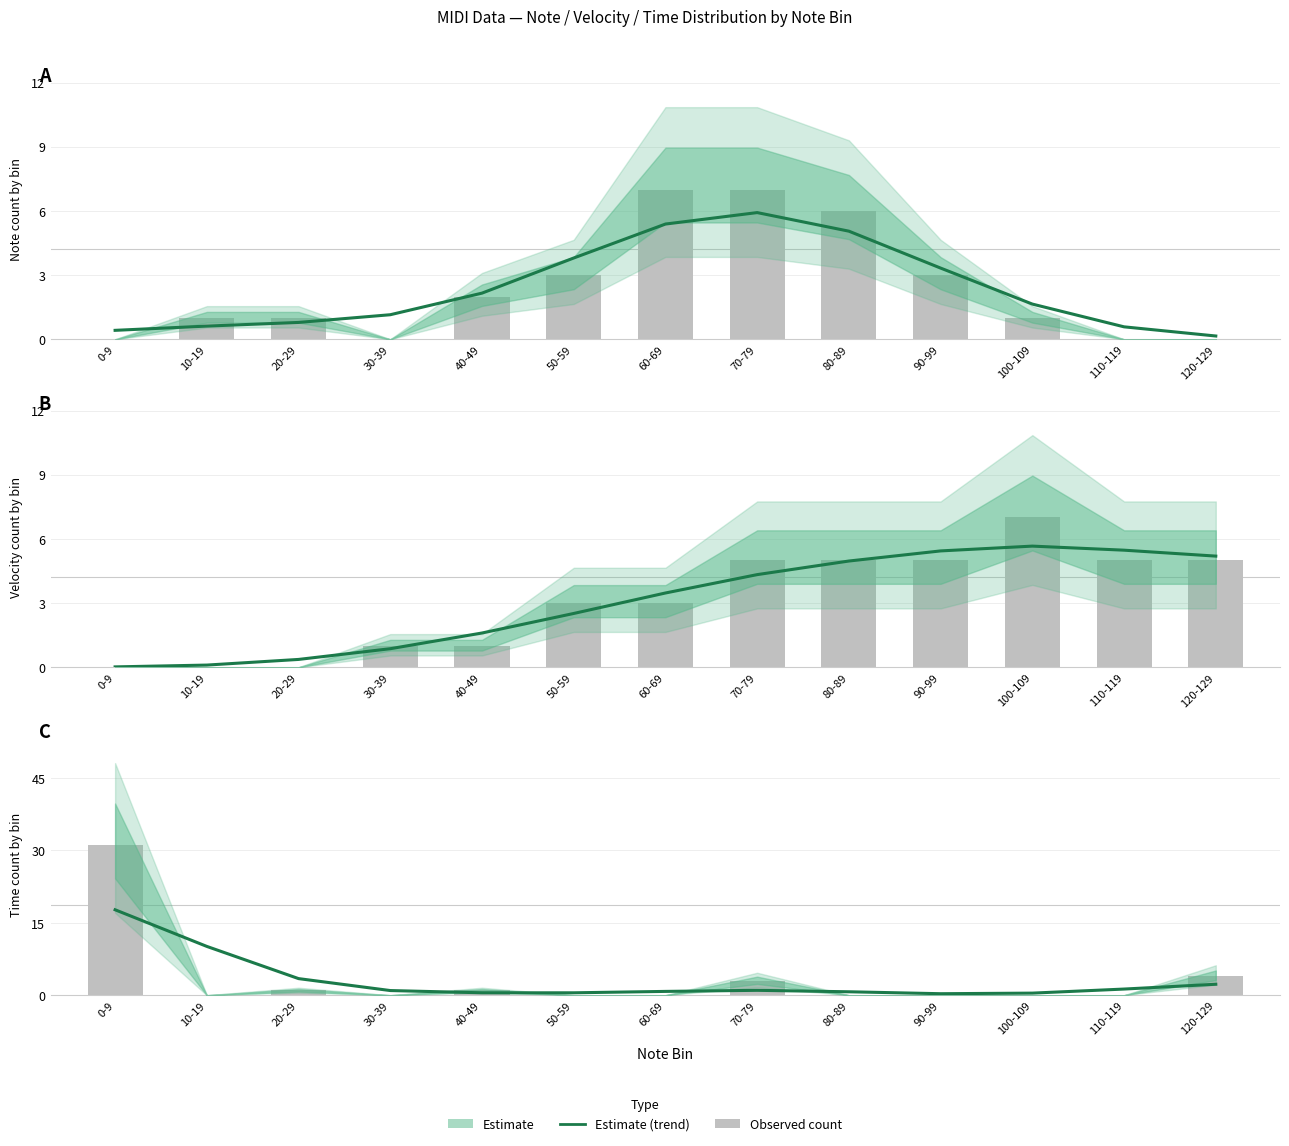

List the labels in order of value, smallest first.

90-99, 100-109, 50-59, 40-49, 80-89, 60-69, 30-39, 70-79, 110-119, 120-129, 20-29, 10-19, 0-9